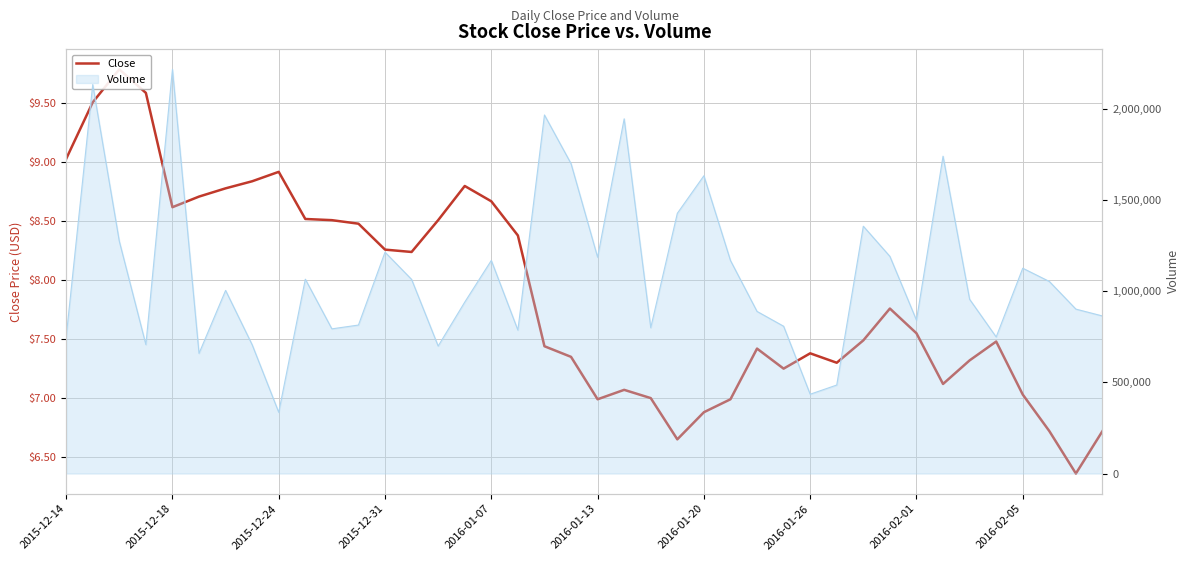

Where is the data nearest to the value 8?

13